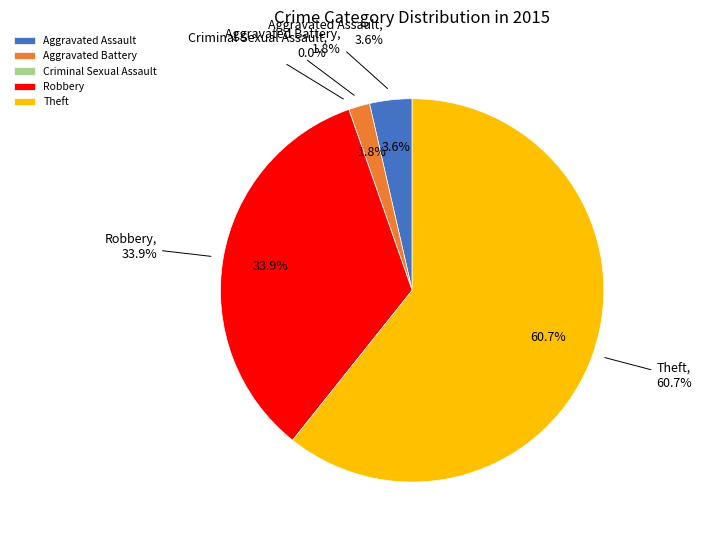

What is the change in value from Aggravated Battery to Criminal Sexual Assault?

-1